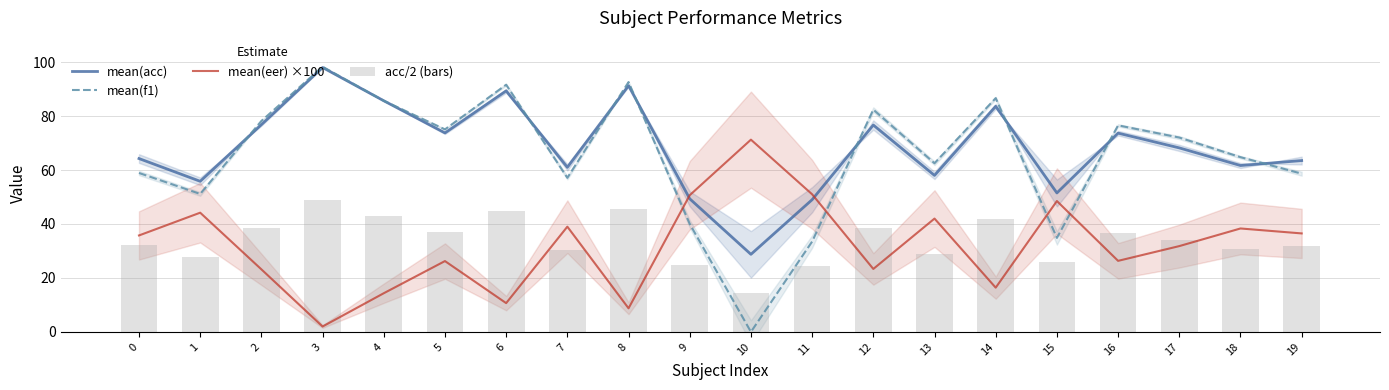

What is the sum of all mean(eer) ×100 values?

640.2